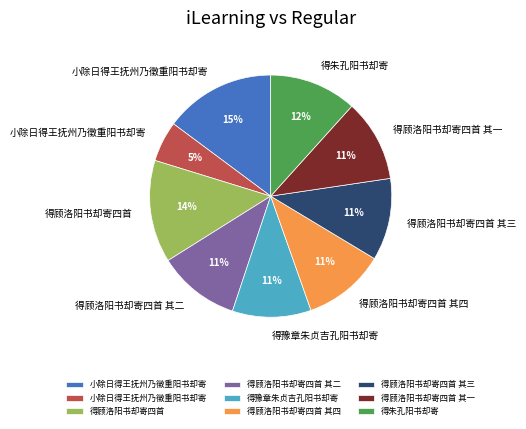

Count the number of slices in the pie.

9